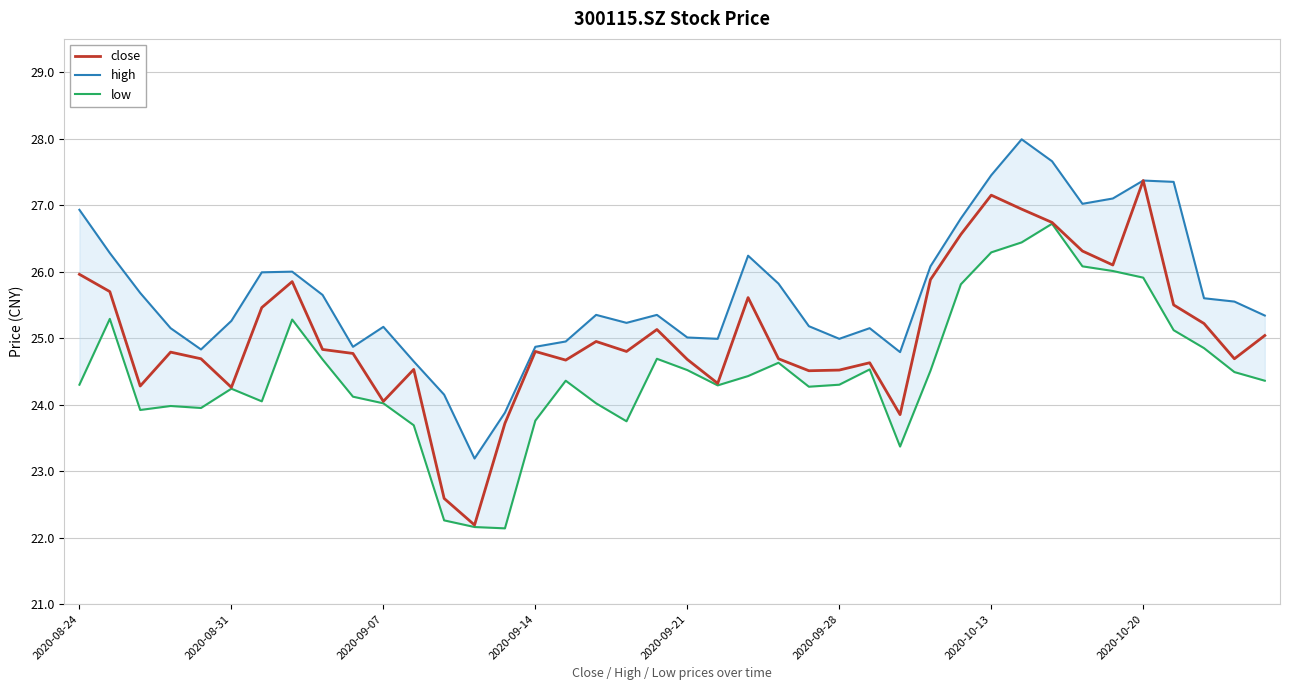

Which category has the lowest value across all series?

14